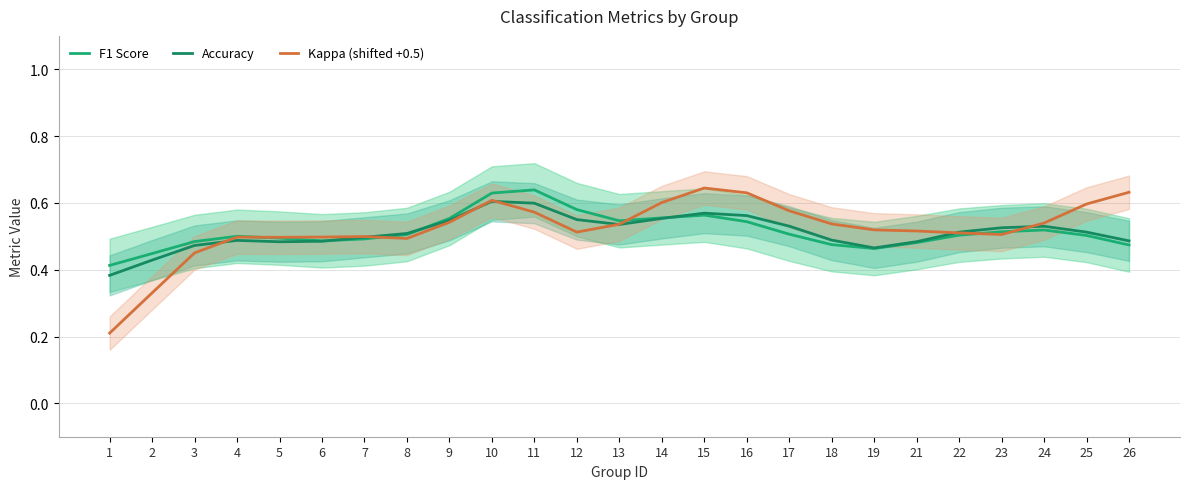

What is the total value across all series at 6?

1.5